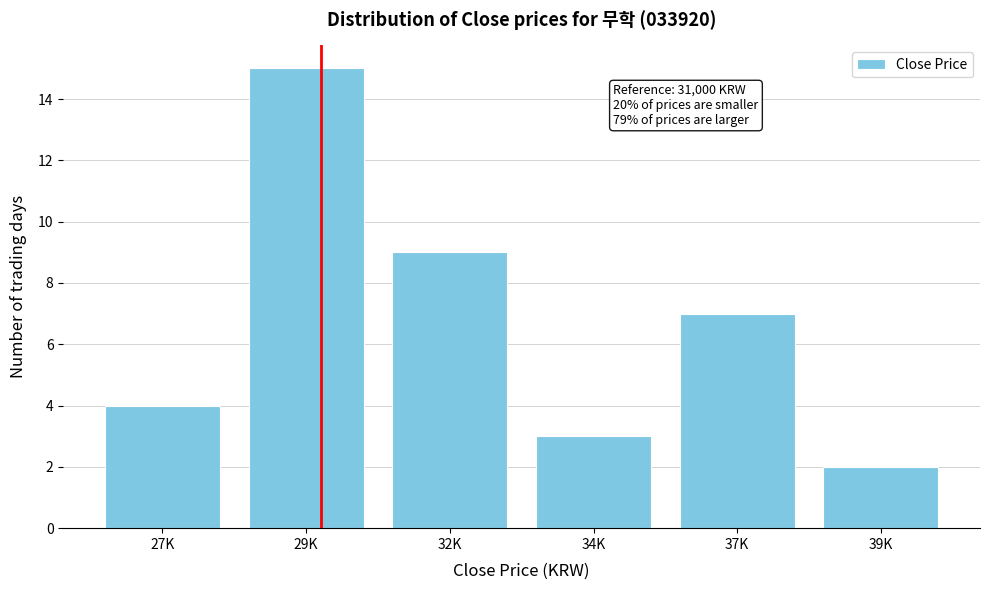

Reading left to right, what are all the values shown in this chart?

27K=4	29K=15	32K=9	34K=3	37K=7	39K=2